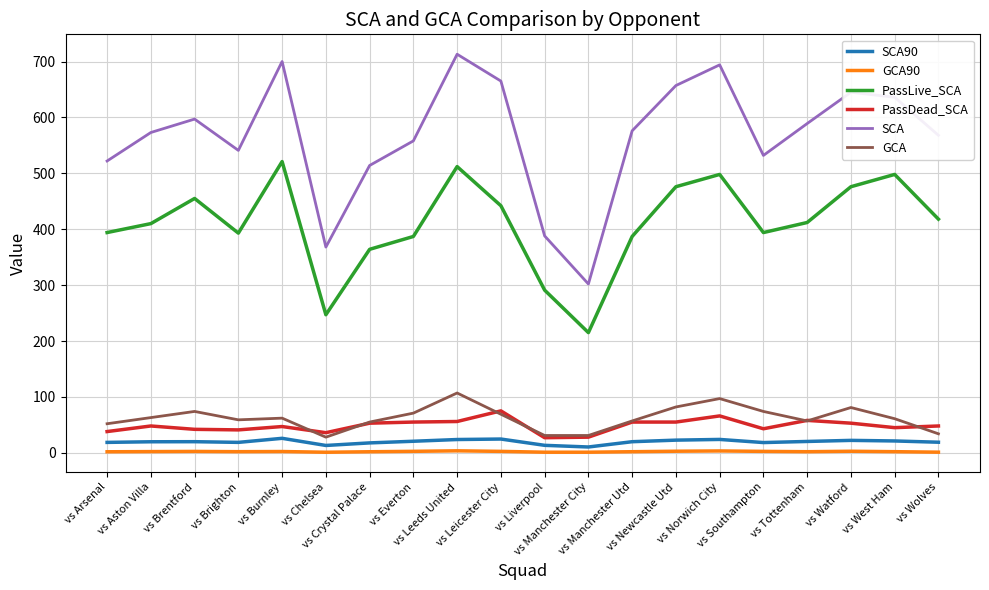

Which series has the widest spread of values?

SCA